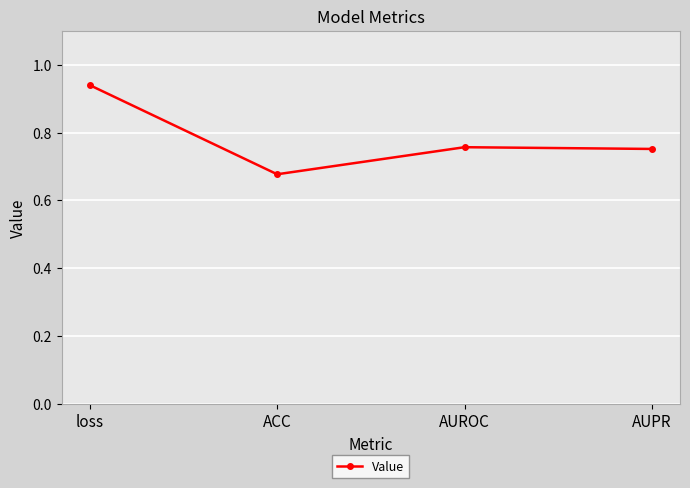

True or false: there are more than 2 points higher than both neighbors.

False